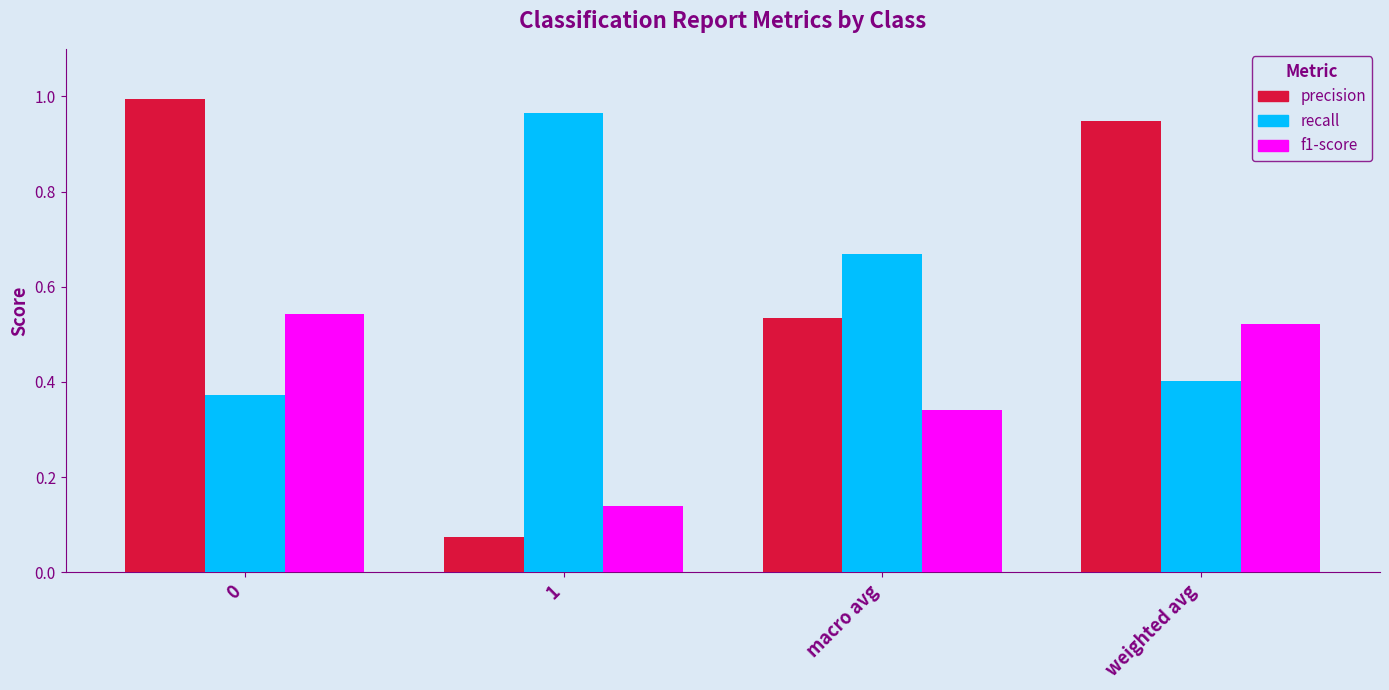

How many bars are there in total?

12